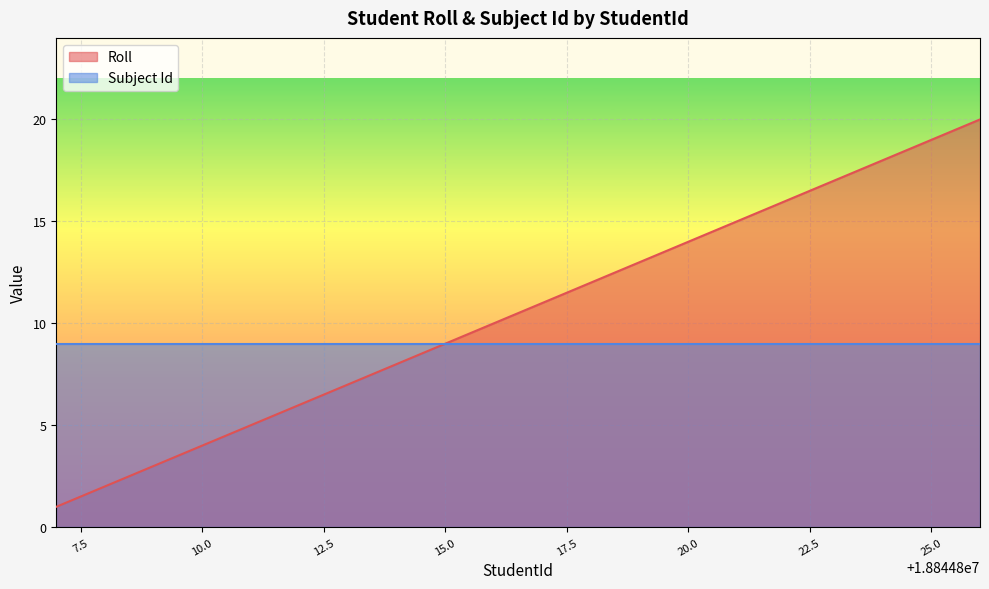

Reading left to right, what are all the values shown in this chart?

1	2	3	4	5	6	7	8	9	10	11	12	13	14	15	16	17	18	19	20